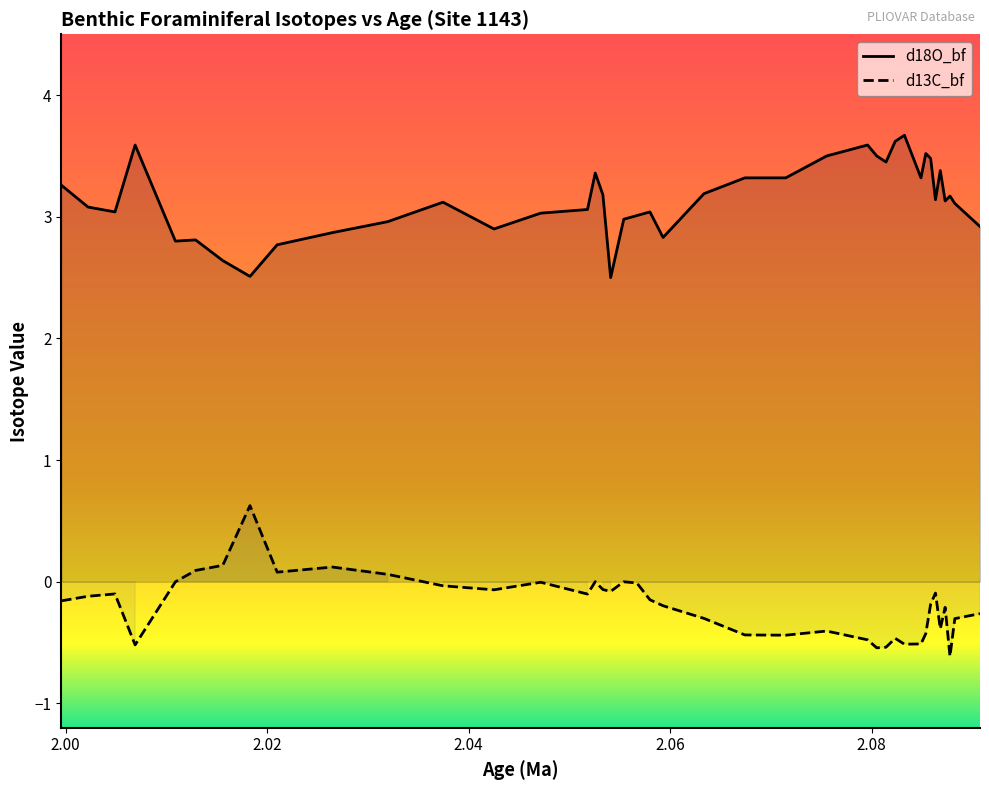

List the series in order of their peak value, highest first.

d18O_bf, d13C_bf